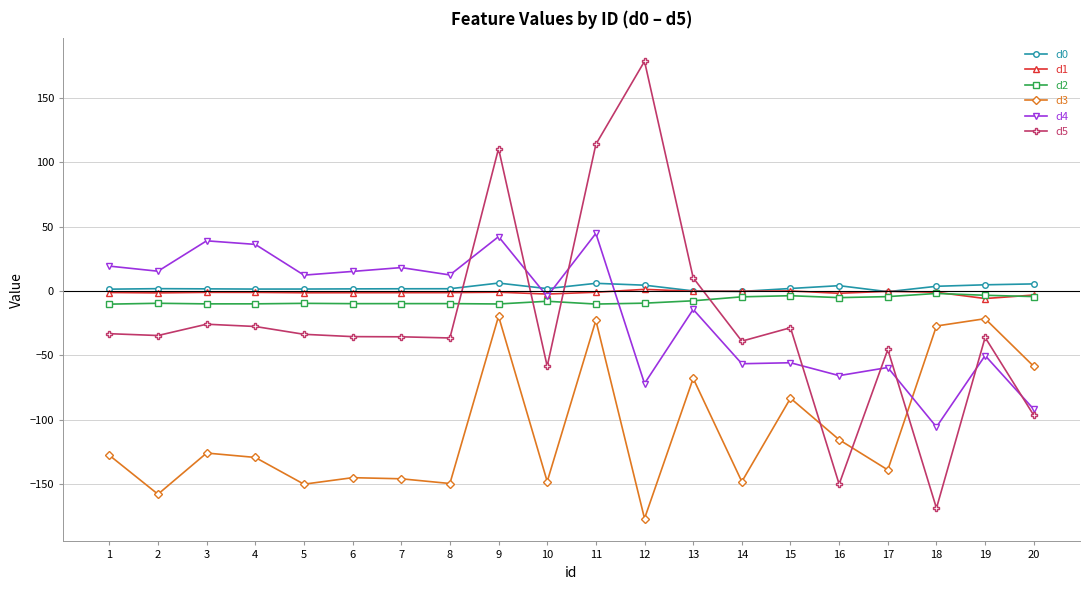

Which series has the widest spread of values?

d5